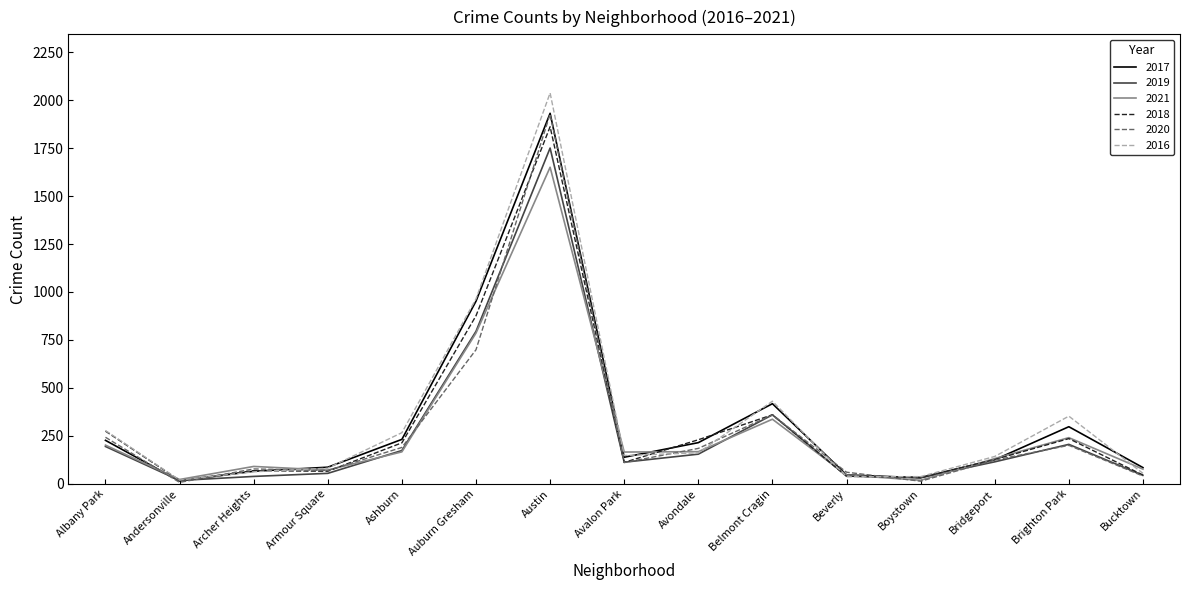

At which category is the sum across all series the highest?

Austin